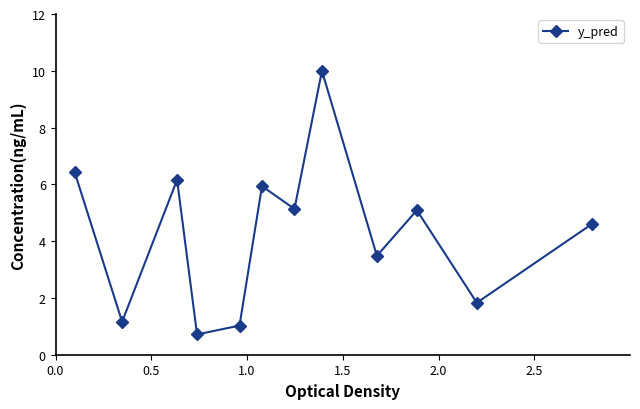

How many points are lower than both their immediate neighbors (excluding endpoints)?

5